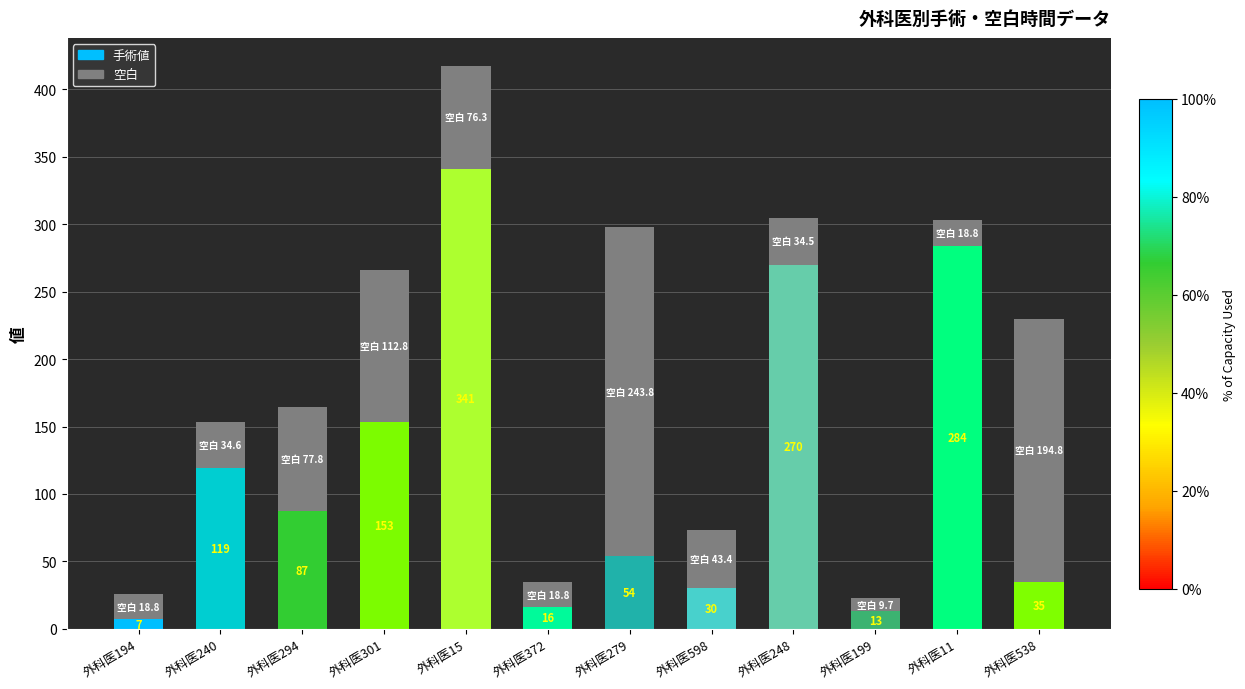

What is the minimum value for 手術値?

7.0